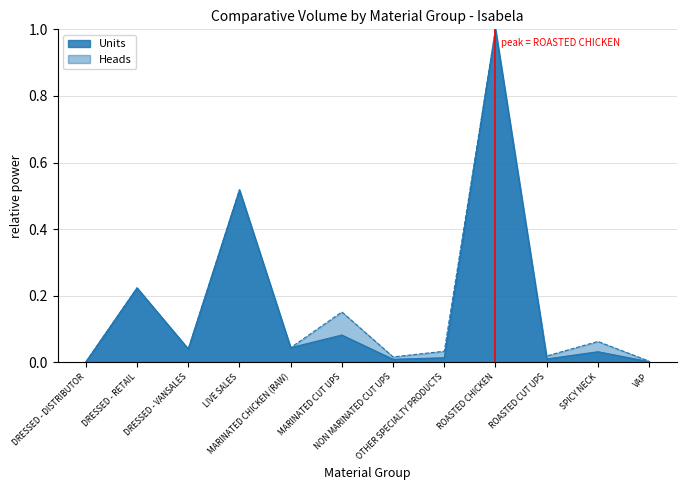

What is the difference between the maximum and minimum values in the Heads series?

1.0